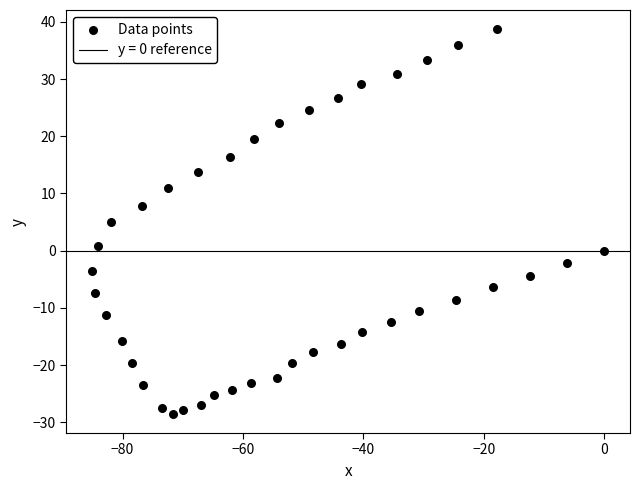

What is the range of X values (max minus min)?

85.1